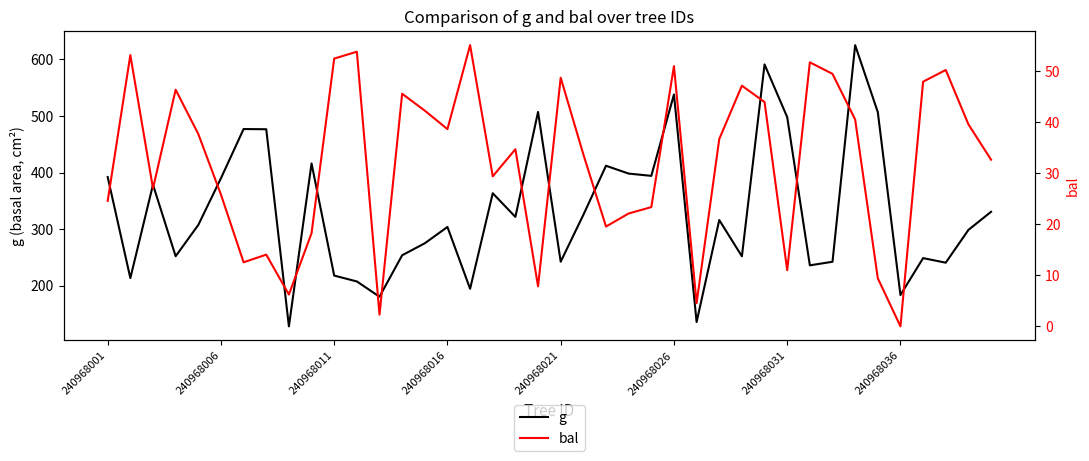

True or false: bal and g cross at least once.

False